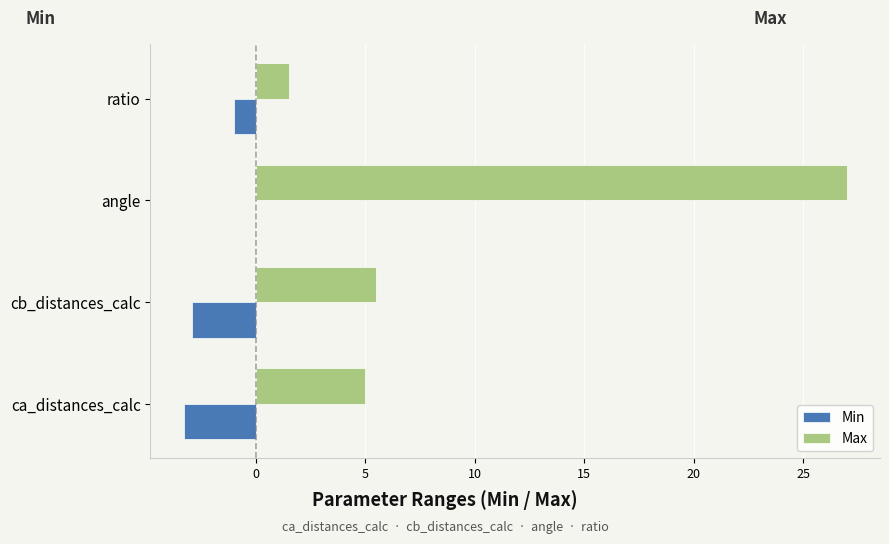

The Max series shows 38.3 at angle. True or false?

False